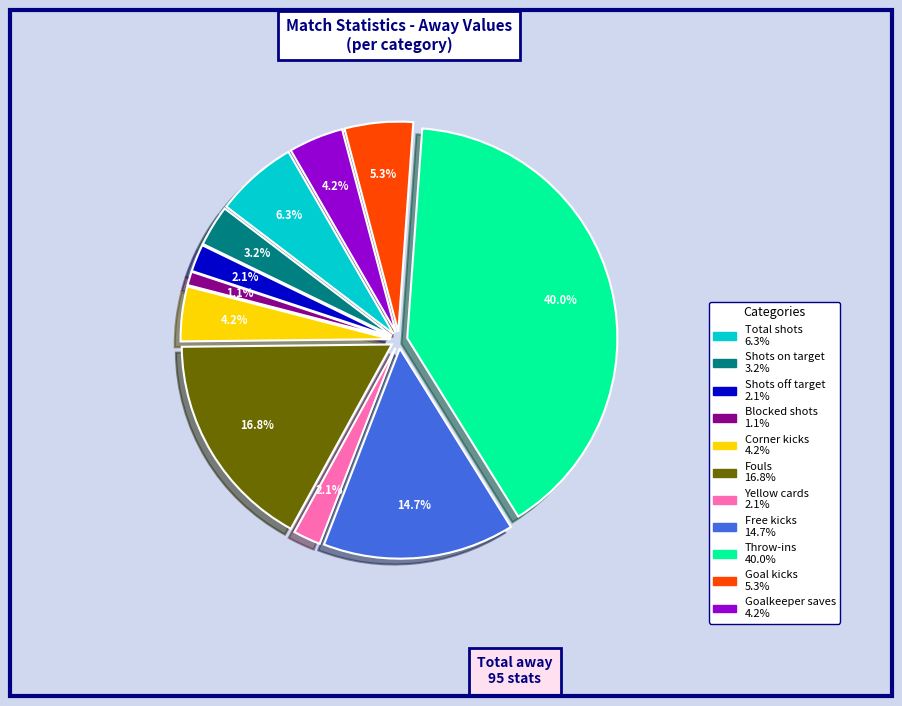

How much of the chart is everything except Free kicks?

85.3%